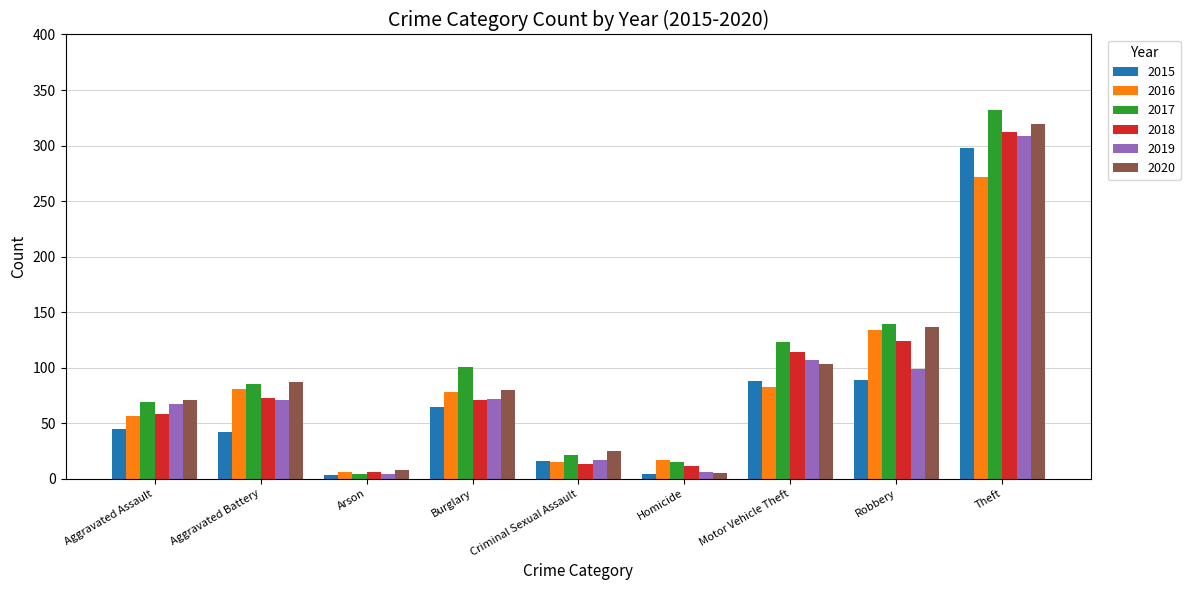

Which series has the largest total across all categories?

2017